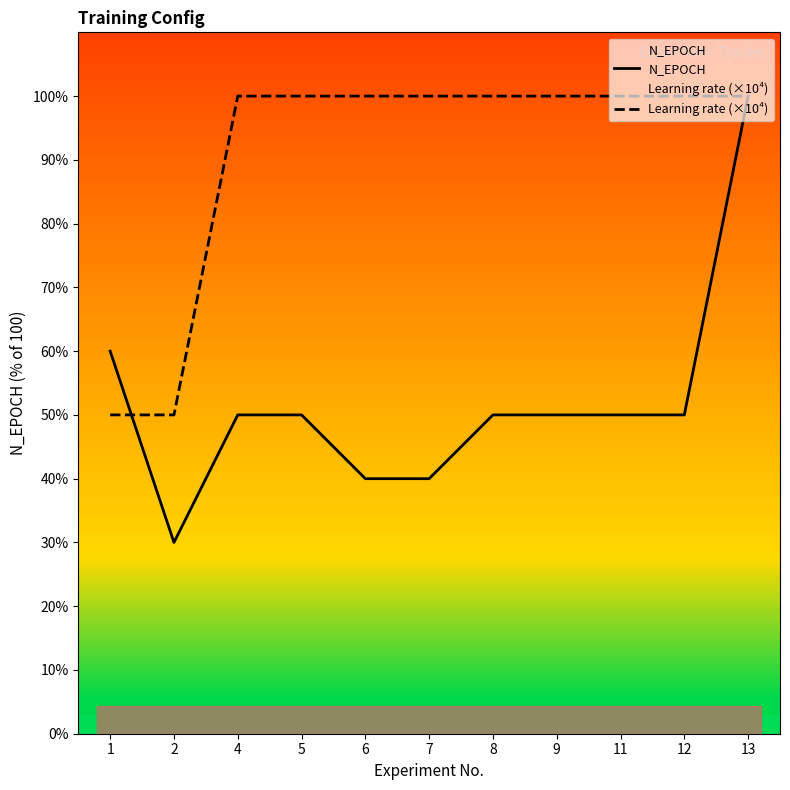

Which series changed the most between 8 and 12?

N_EPOCH